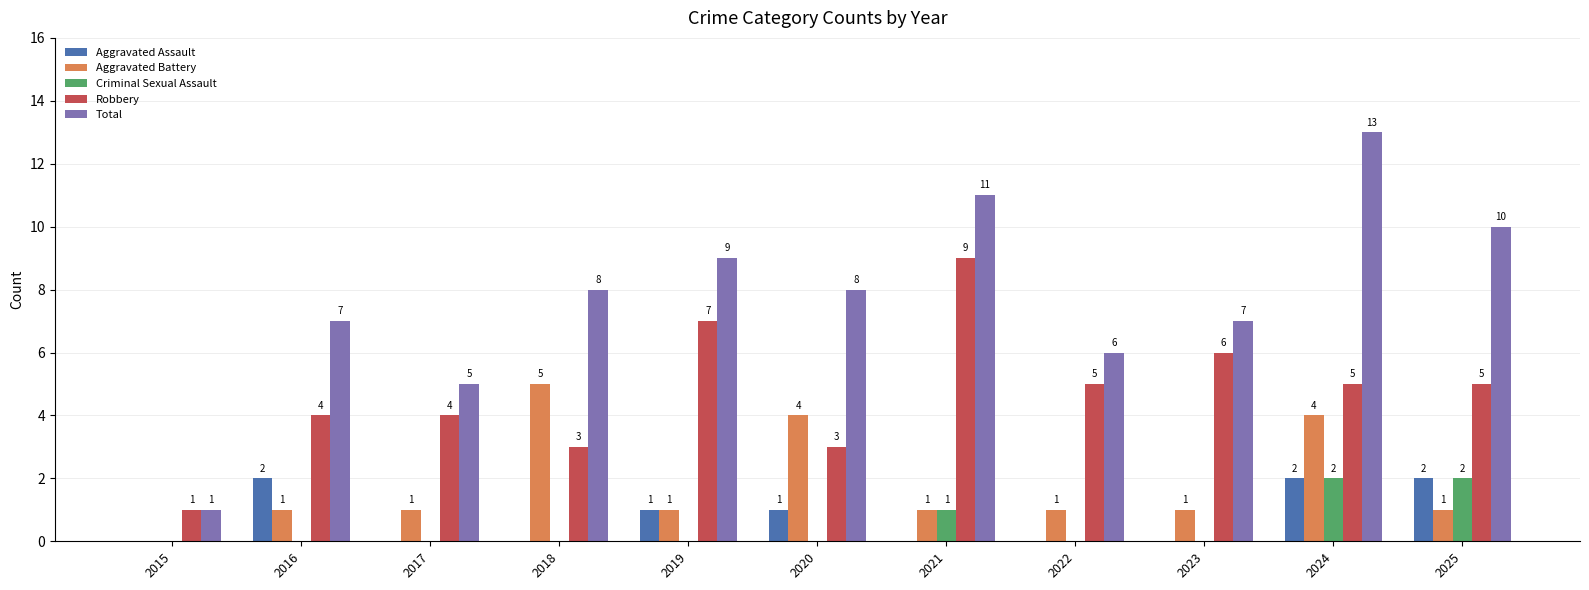

At which category is the sum across all series the highest?

2024